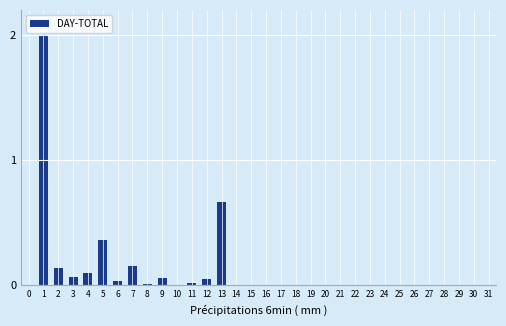

What is the change in value from 13 to 22?

-0.7